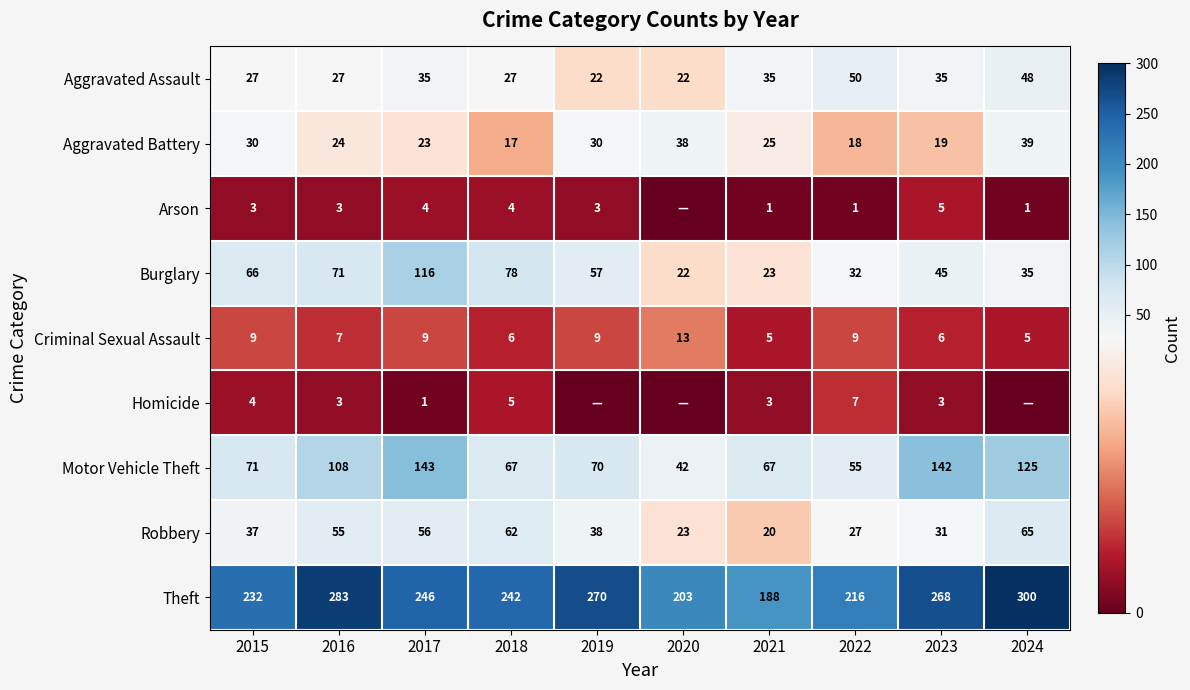

Rank the series at 2021 from highest to lowest value.

Theft, Motor Vehicle Theft, Aggravated Assault, Aggravated Battery, Burglary, Robbery, Criminal Sexual Assault, Homicide, Arson